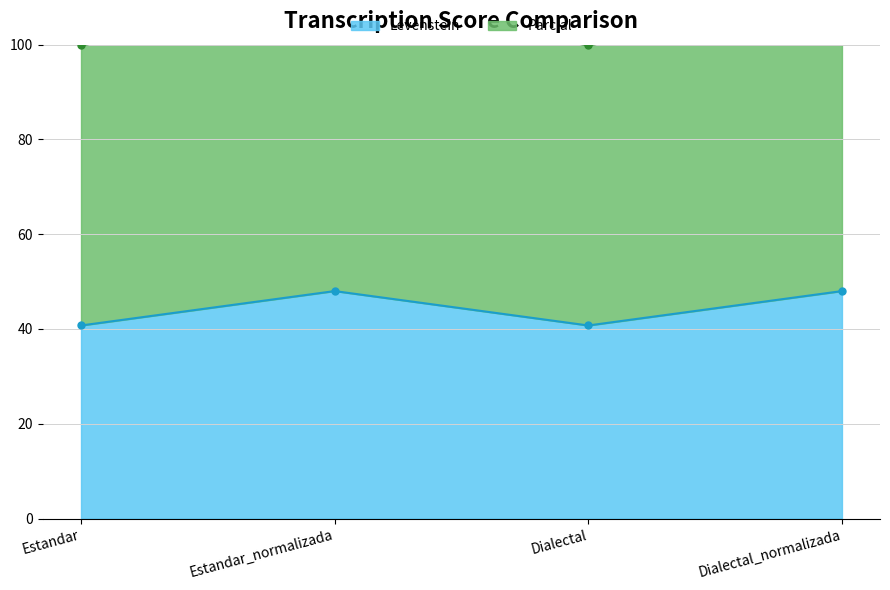

What is the smallest value displayed?

40.7